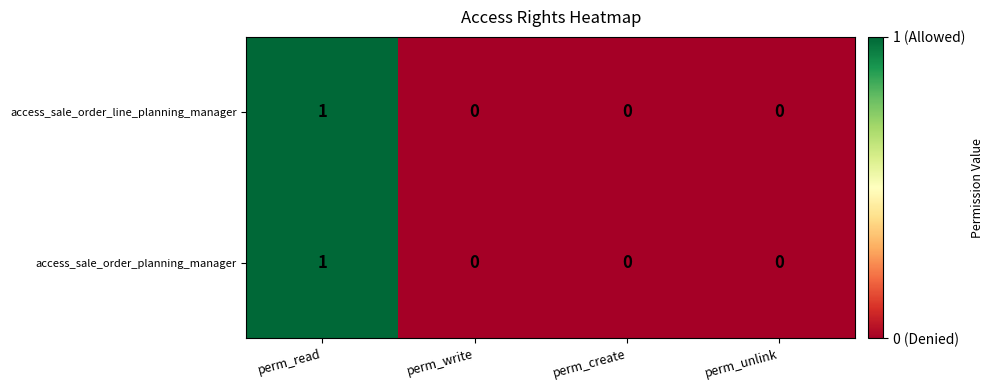

The value of access_sale_order_planning_manager at perm_read is 1. True or false?

True